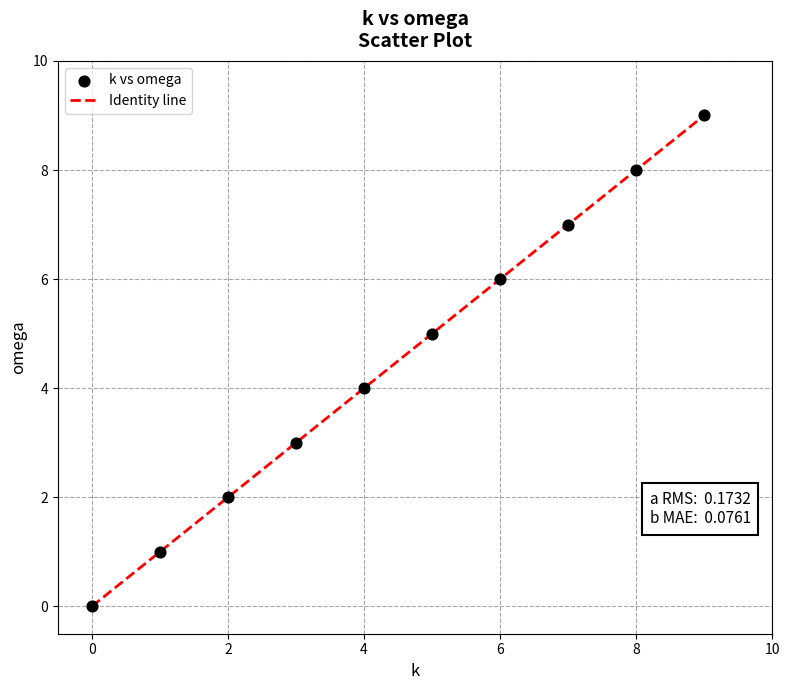

What is the maximum value shown in the chart?

9.0